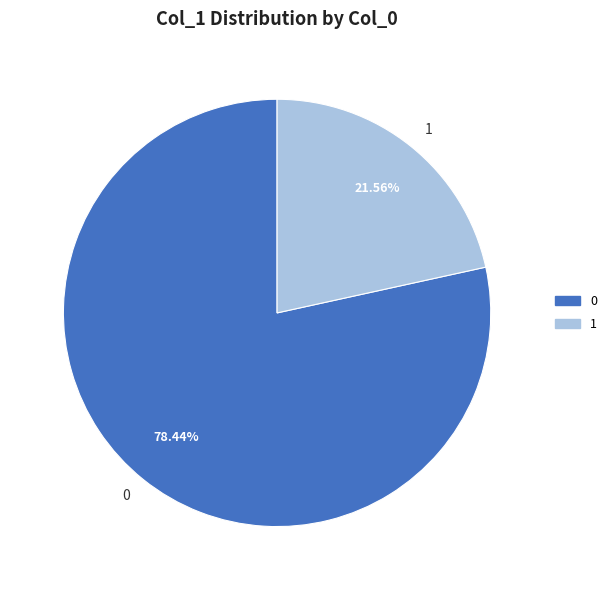

Do 0 and 1 together represent more than half of the pie?

Yes